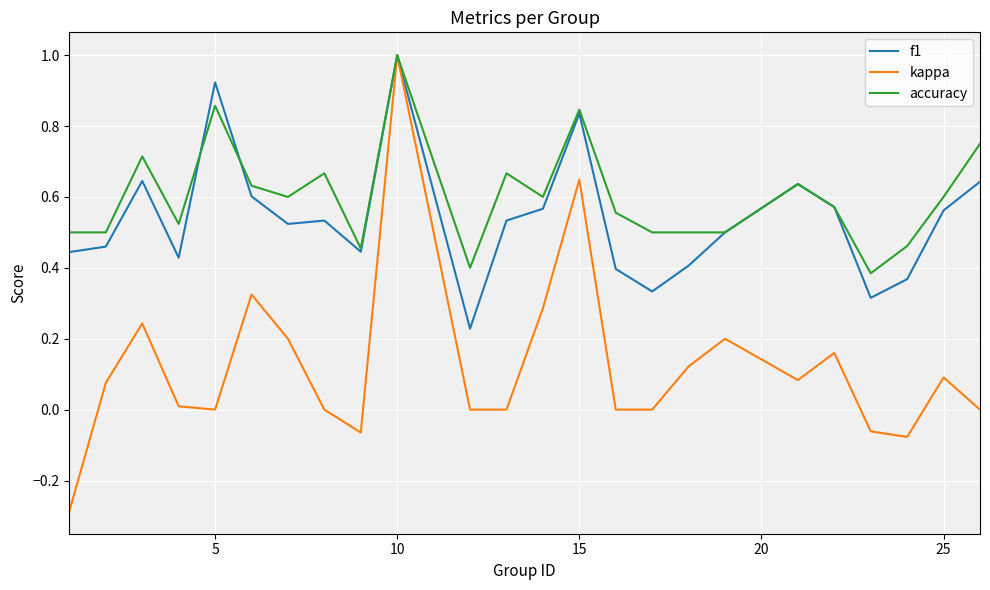

Count the number of categories in the chart.

24